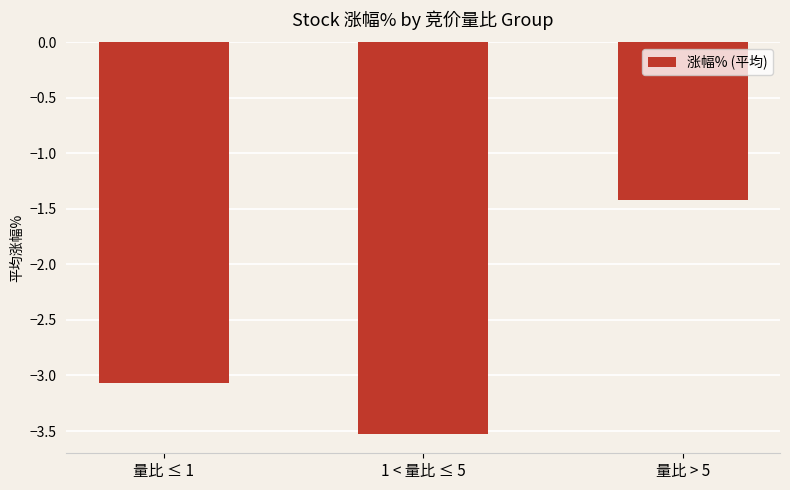

The value at 量比 ≤ 1 is -3.1. True or false?

True